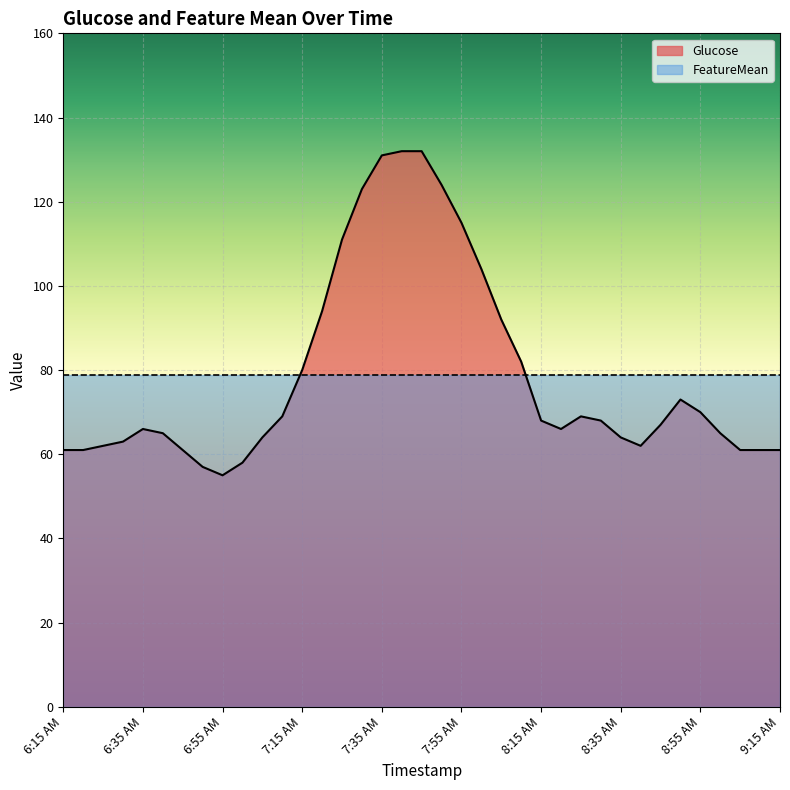

What is the label of the 8th point from the left?

6:50 AM